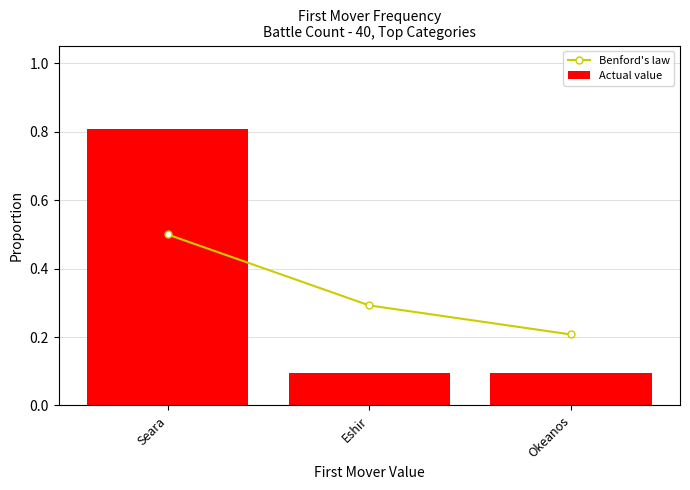

What is the maximum value shown in the chart?

0.8